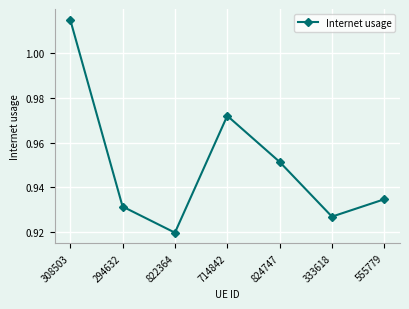

What is the sum of all values?

6.7